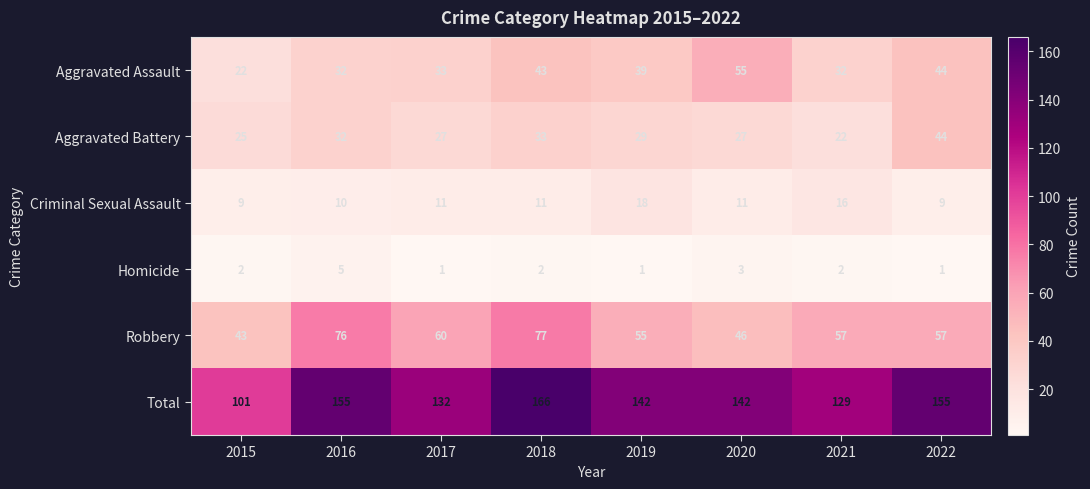

At which label does Total first exceed 142?

2016